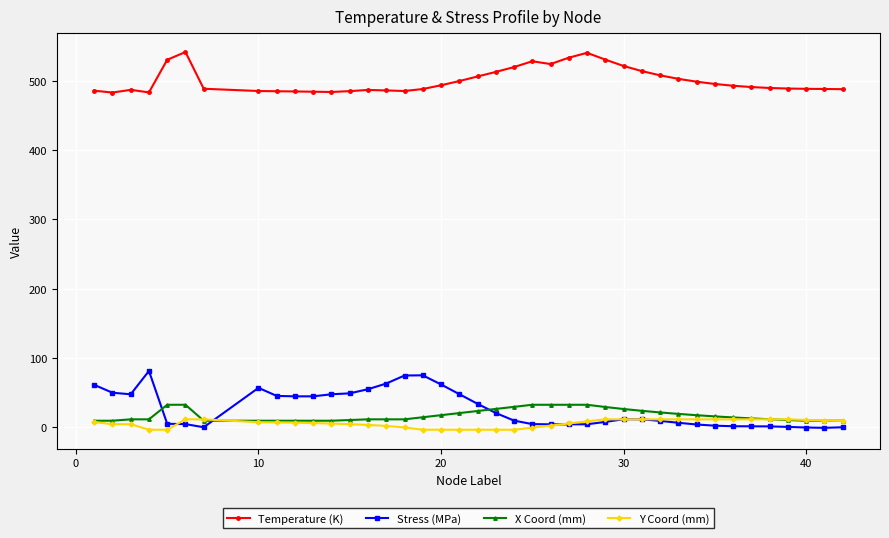

True or false: Stress (MPa) and Temperature (K) cross at least once.

False